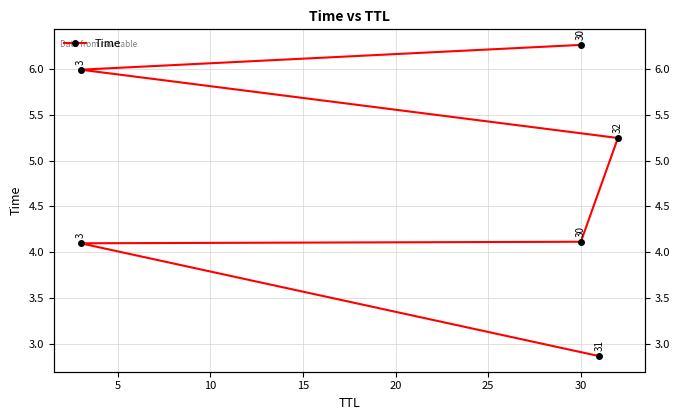

What is the minimum value shown in the chart?

2.9